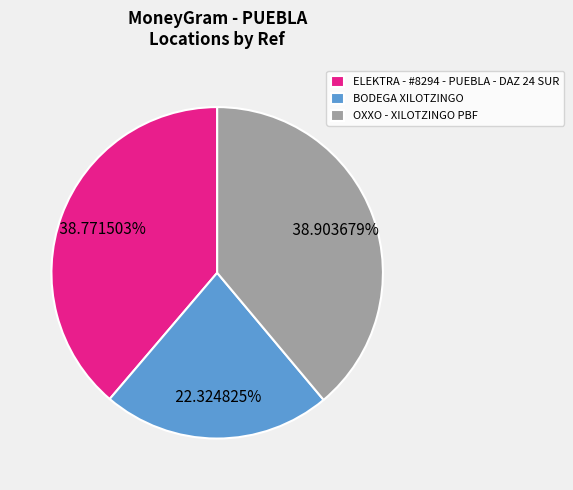

The OXXO - XILOTZINGO PBF slice represents 50% of the pie. True or false?

False